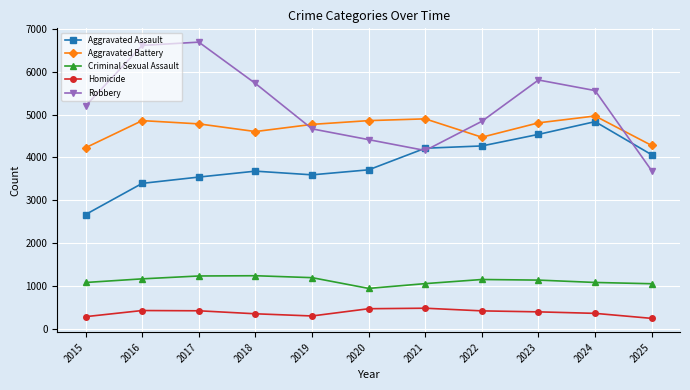

True or false: Criminal Sexual Assault and Aggravated Assault cross at least once.

False